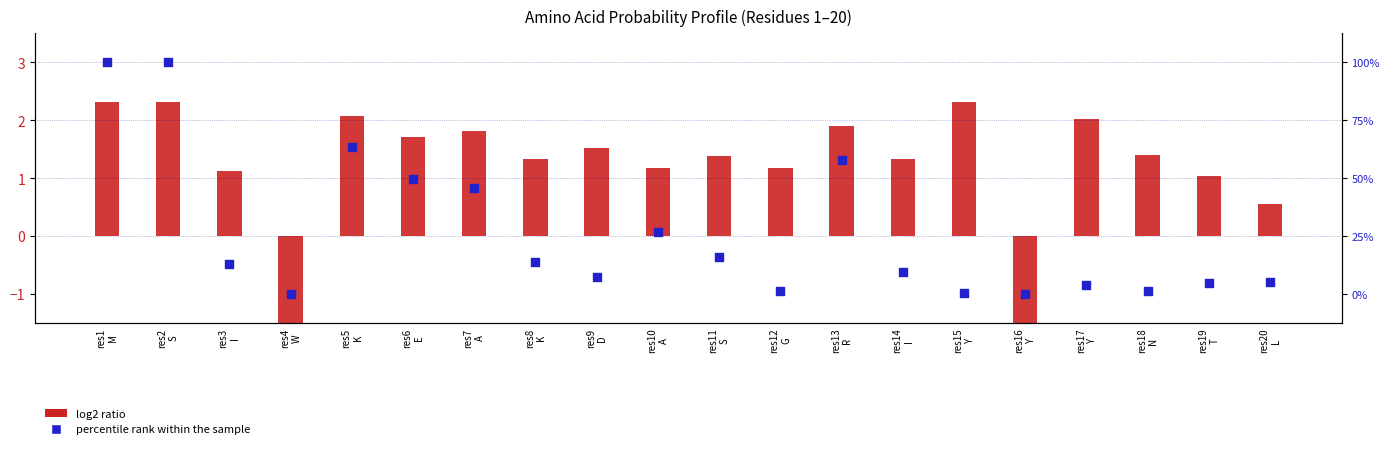

Which series has the largest total across all categories?

percentile rank within the sample